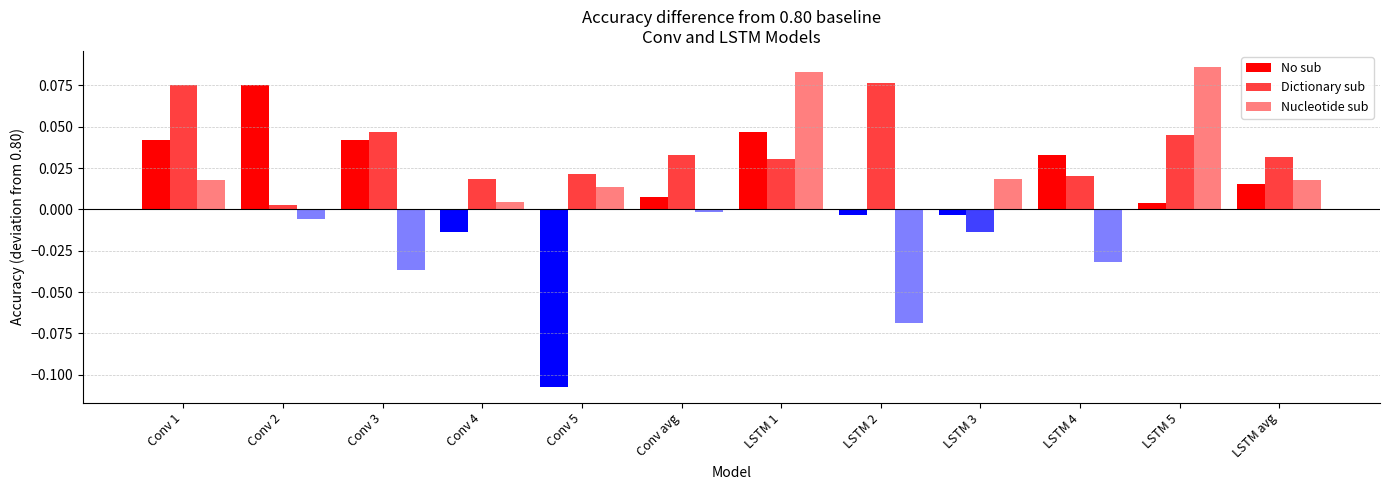

Is the value of Nucleotide sub at LSTM avg greater than the value of Dictionary sub at LSTM 2?

No